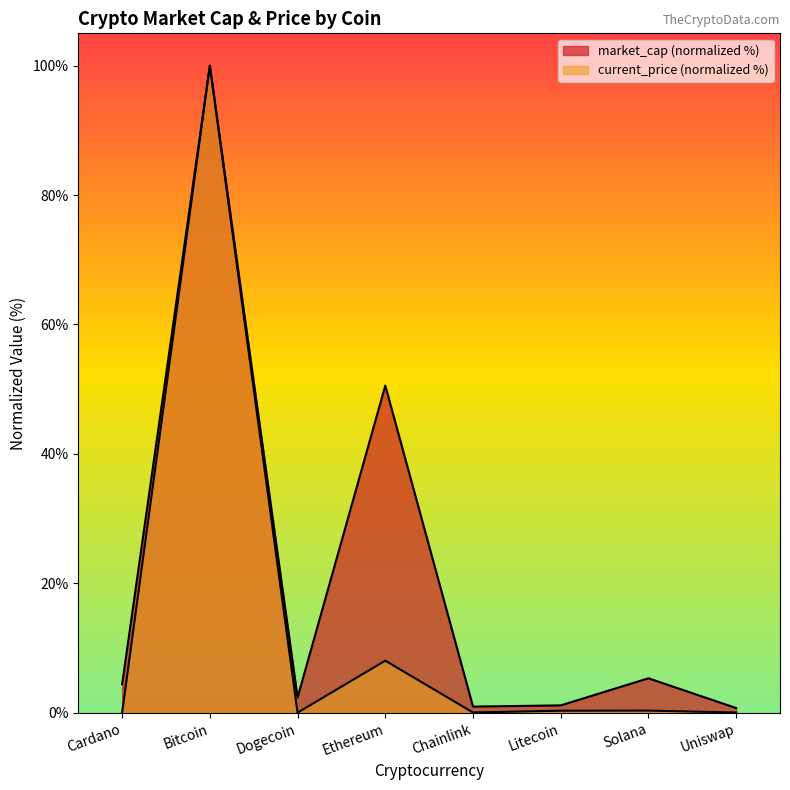

How many interior local valleys does the market_cap series have?

2